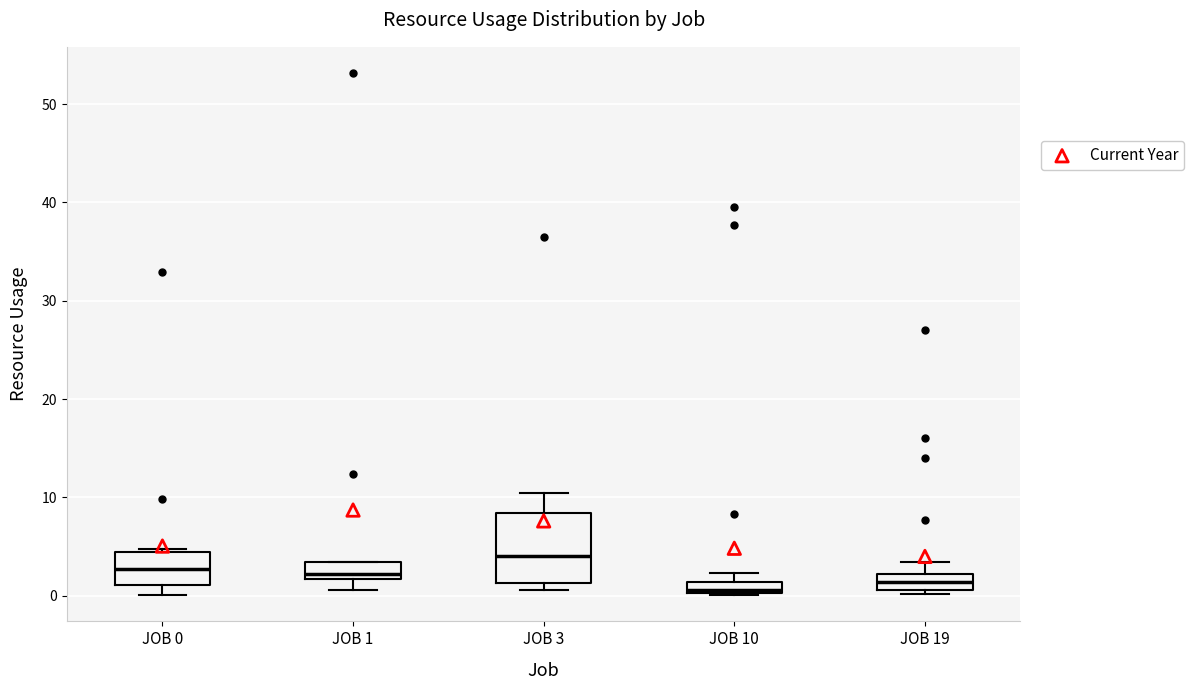

Which box is the tallest, from its lower edge to its upper edge?

JOB 3